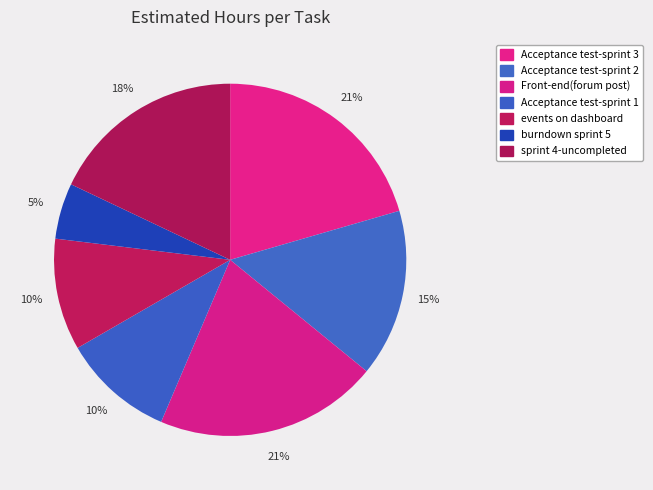

The events on dashboard slice represents 10% of the pie. True or false?

True